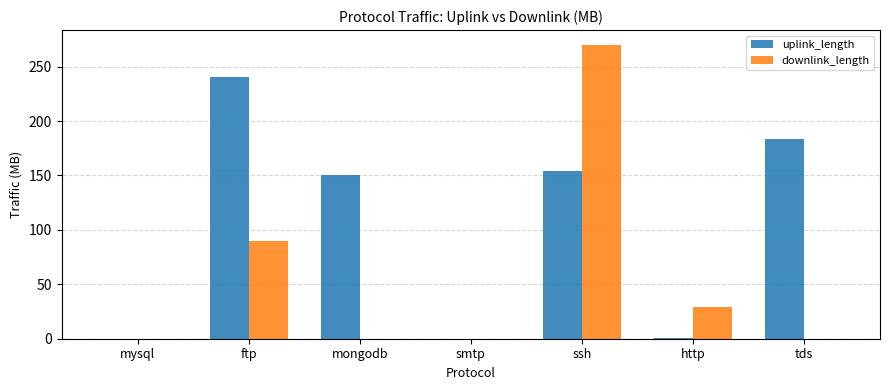

Which series has the largest range (max minus min)?

downlink_length